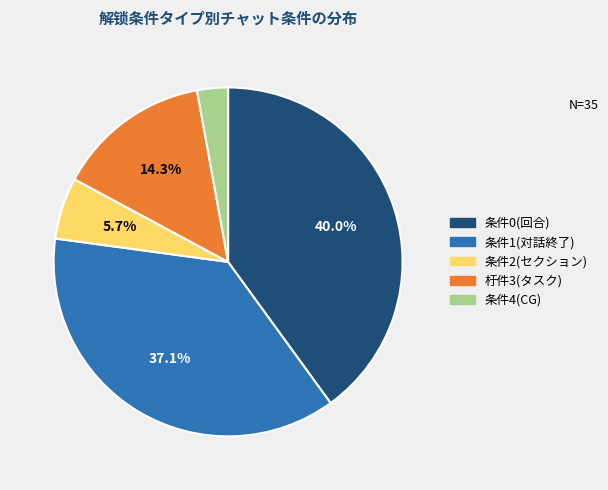

Is there a majority slice in this chart?

No